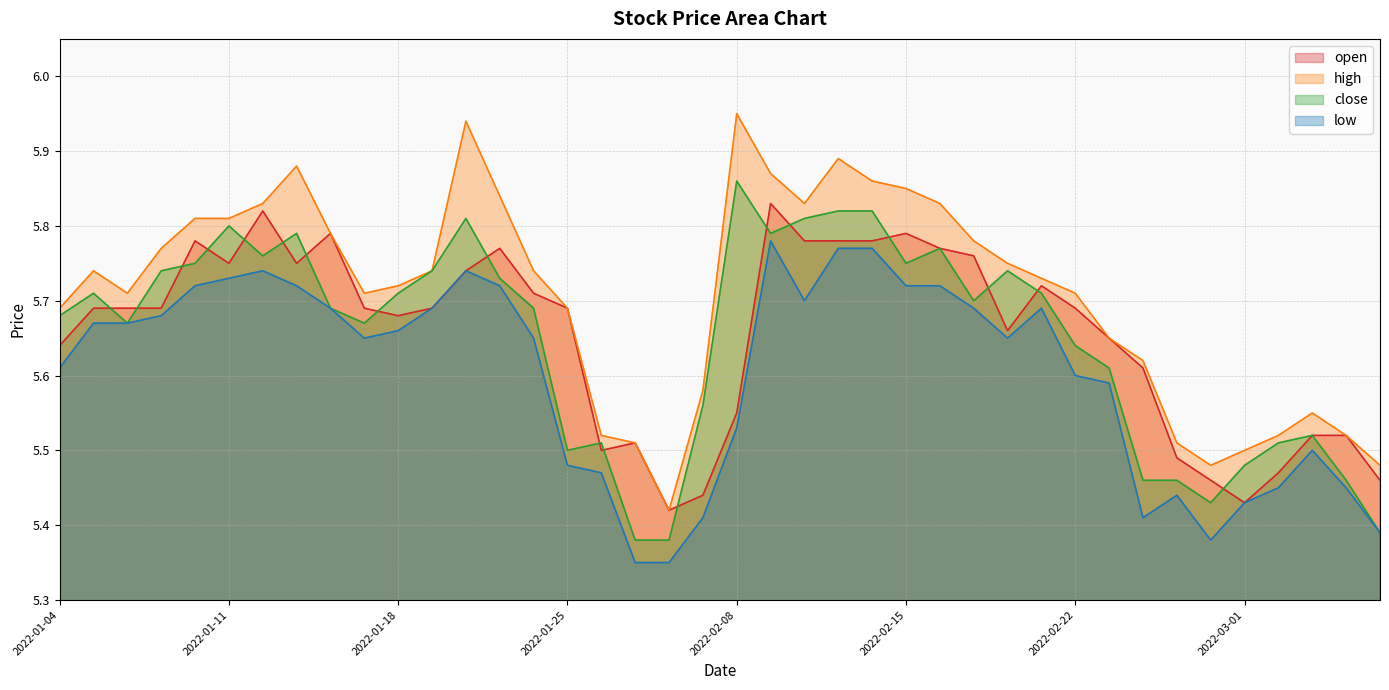

What is the difference between the maximum and minimum values in the high series?

0.5